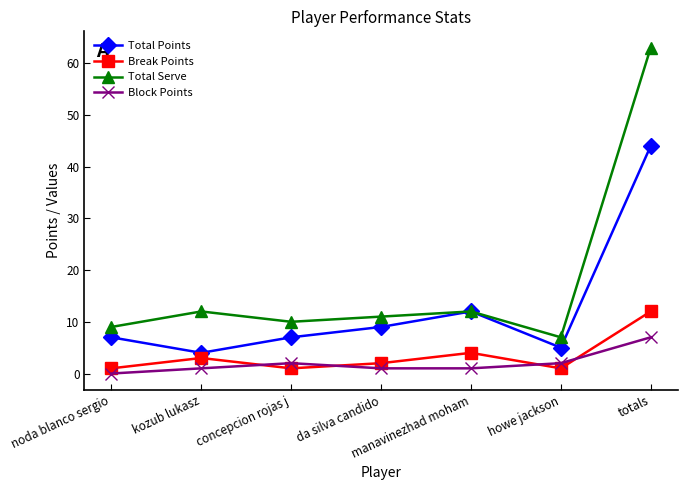

How many interior local peaks does the Total Points series have?

1